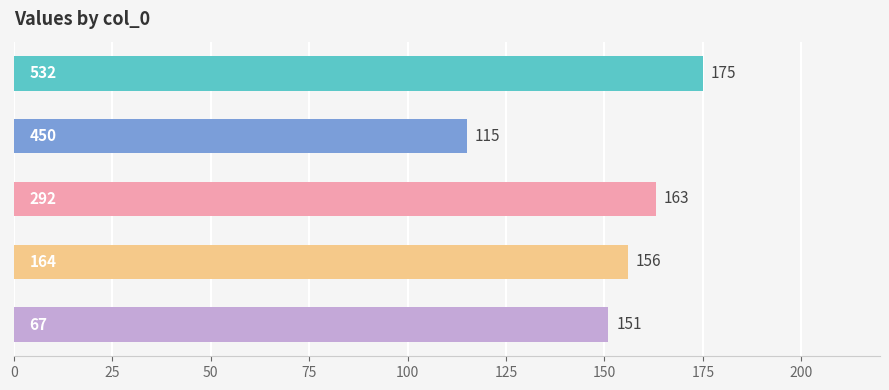

What is the difference between the maximum and minimum values?

60